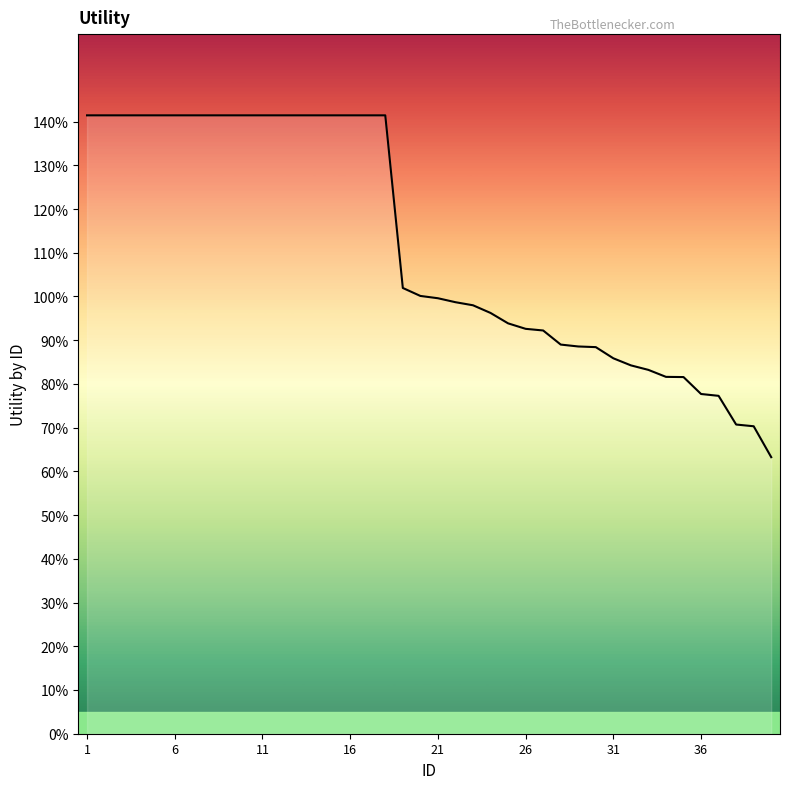

Is this an area chart (filled region under the line)?

Yes